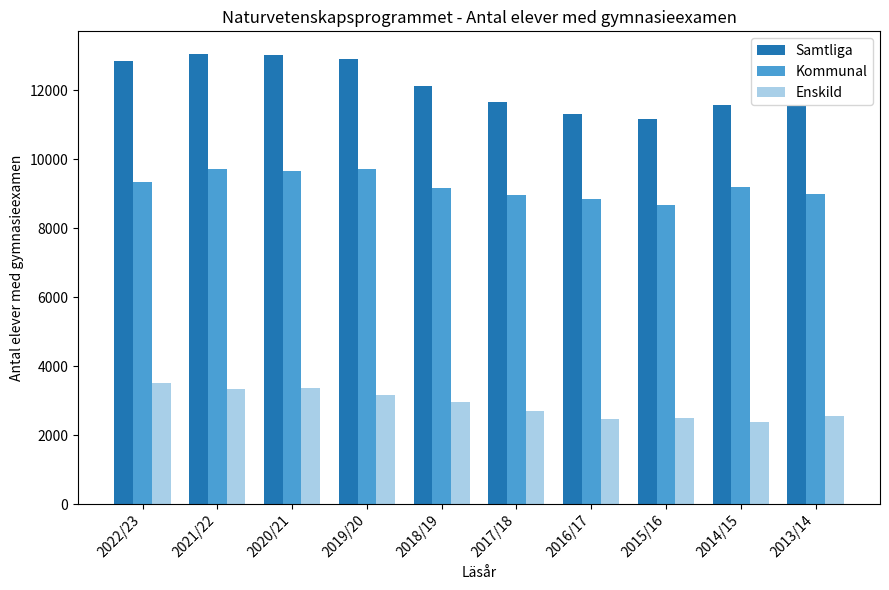

At 2022/23, list the series in order from largest to smallest.

Samtliga, Kommunal, Enskild